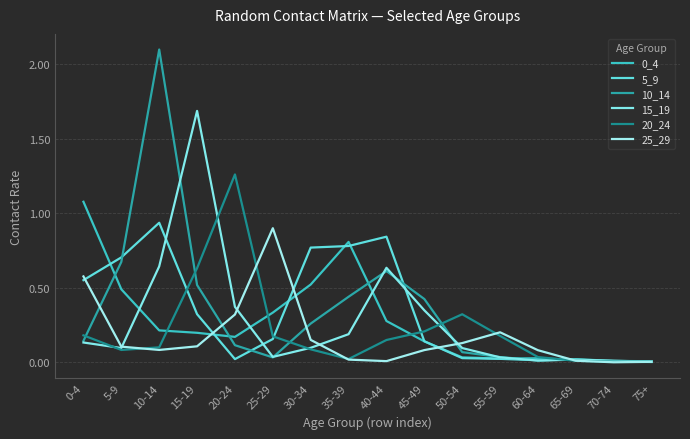

How many interior local peaks does the 10_14 series have?

3